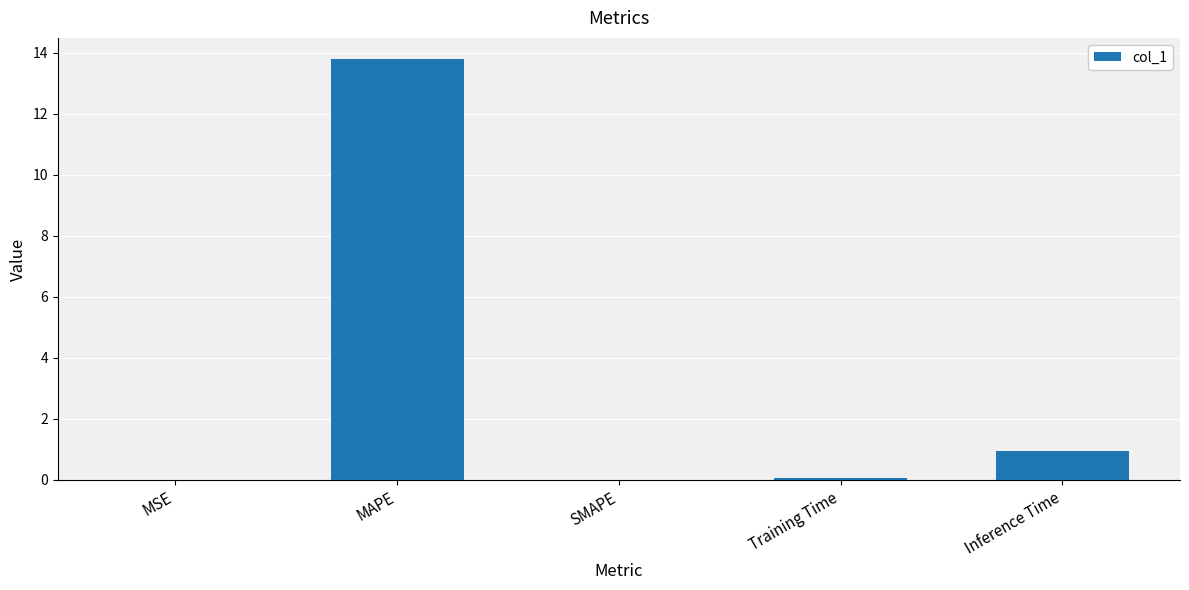

Where is the data nearest to the value 6?

Inference Time